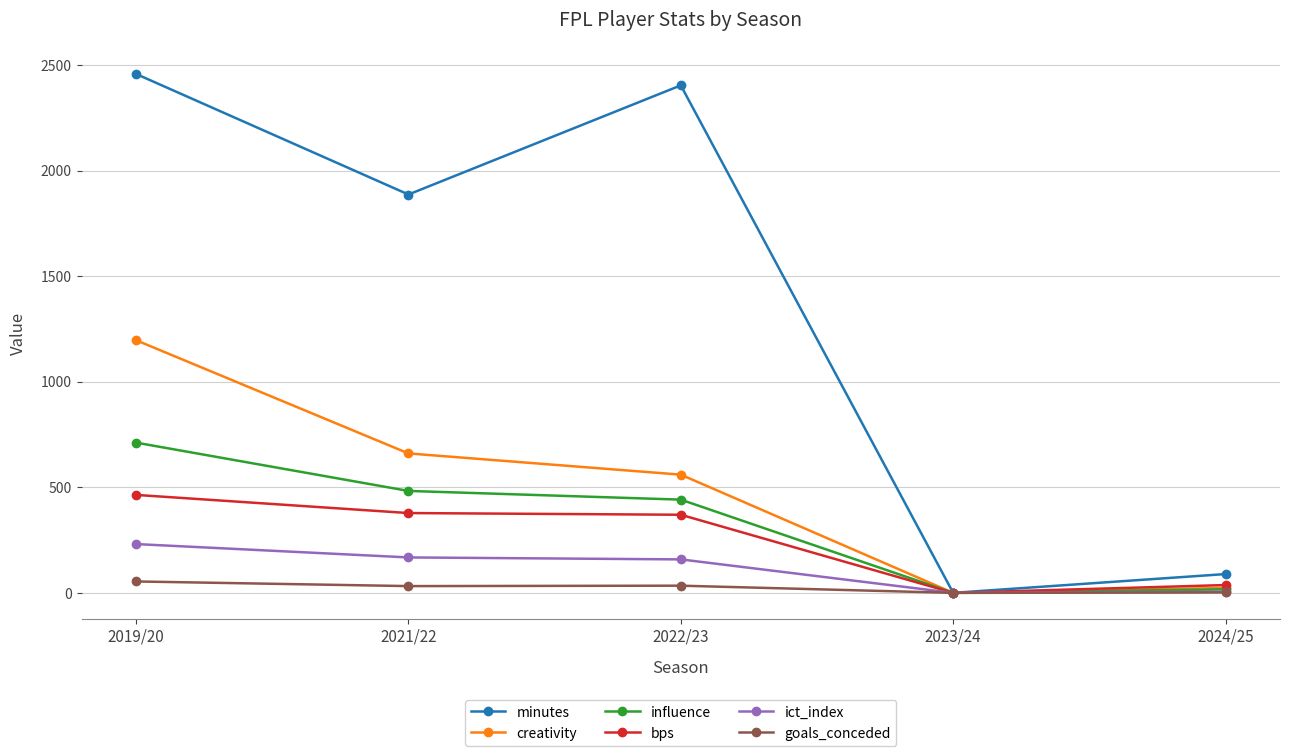

The value of bps at 2019/20 is 464.0. True or false?

True